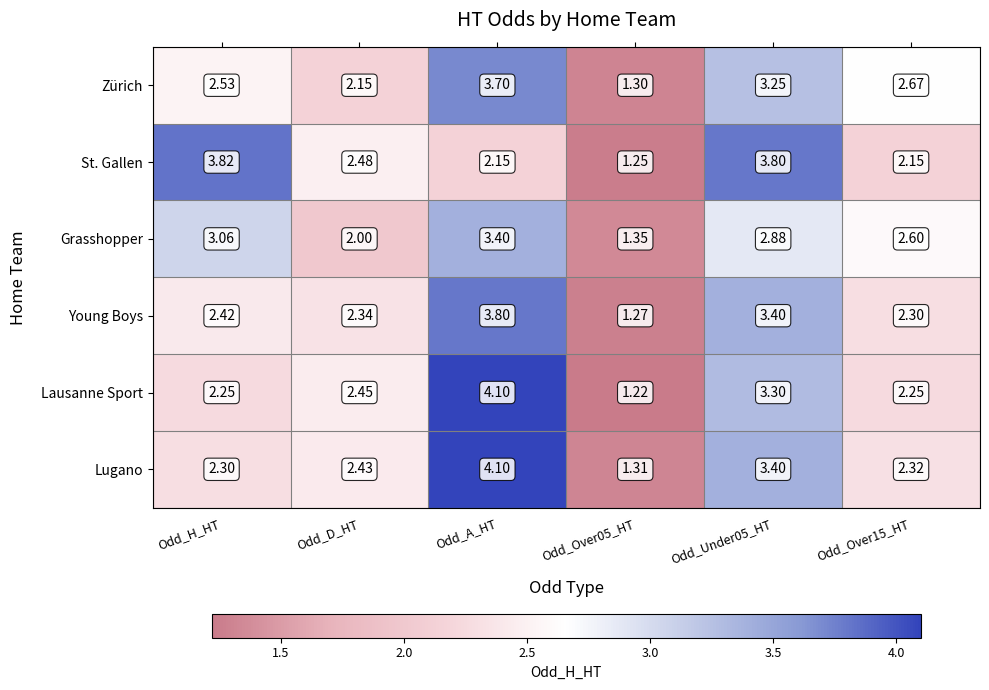

How many data points does each series have?

6